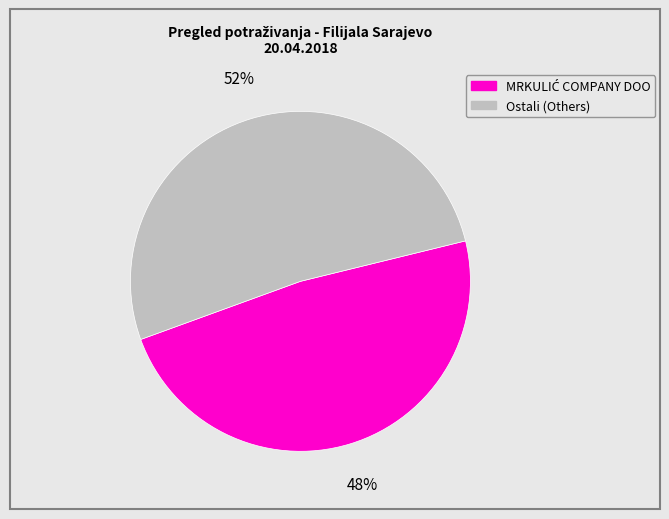

How many segments does this pie chart have?

2